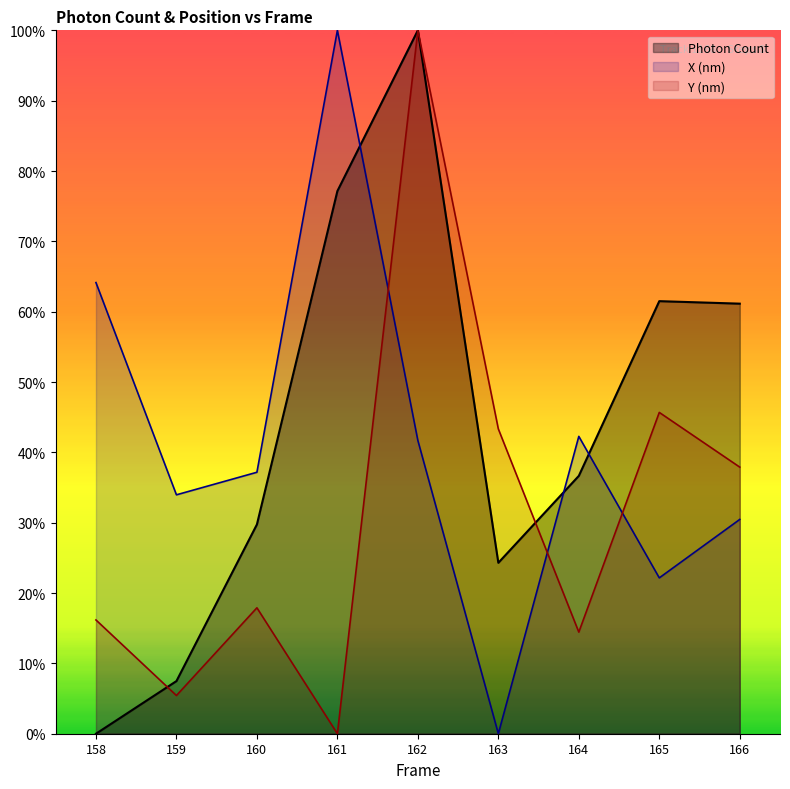

What is the value of the Y (nm) point at the 9th from the left?

0.4